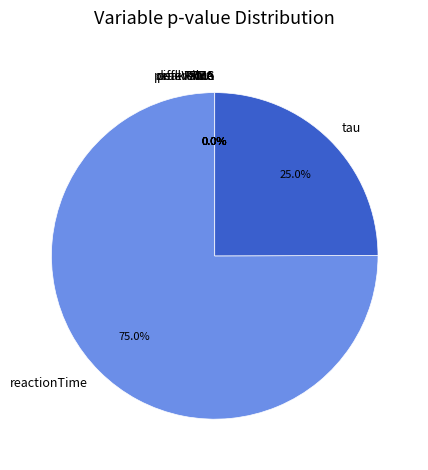

Which category has the biggest portion of the pie?

reactionTime